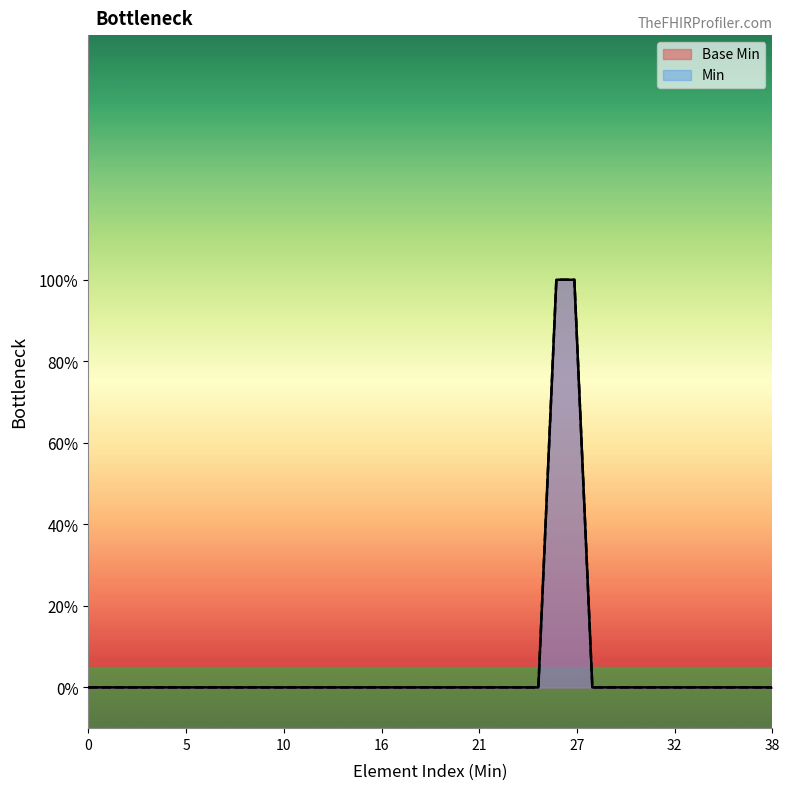

What is the maximum value shown in the chart?

1